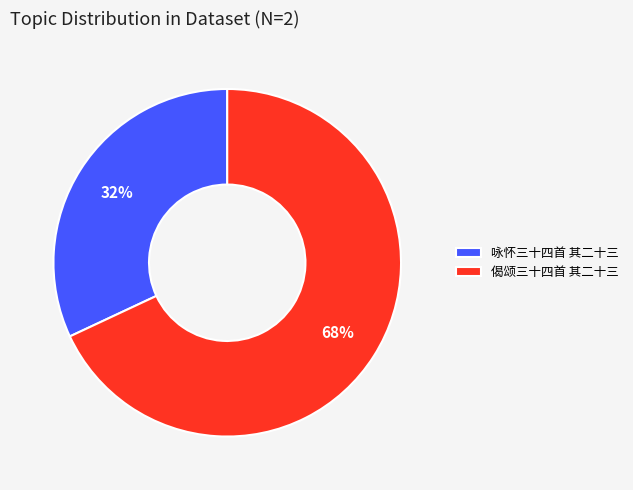

To the nearest percent, what is the combined percentage of 咏怀三十四首 其二十三 and 偈颂三十四首 其二十三?

100%